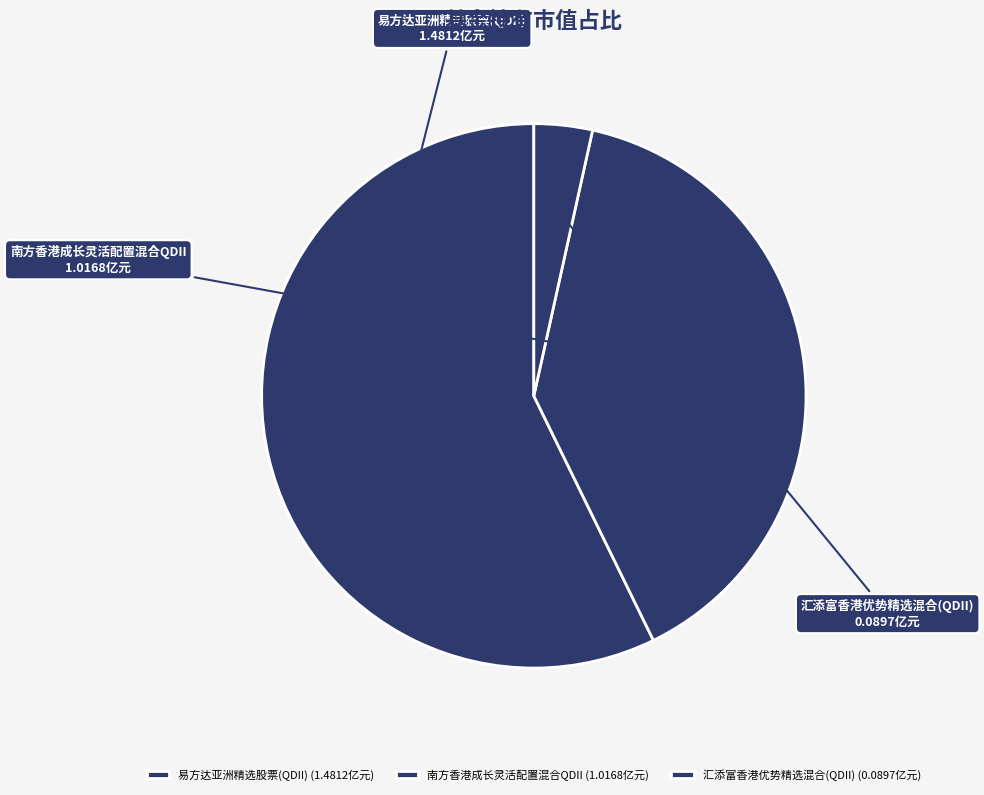

Between 南方香港成长灵活配置混合QDII and 汇添富香港优势精选混合(QDII), which is larger?

南方香港成长灵活配置混合QDII